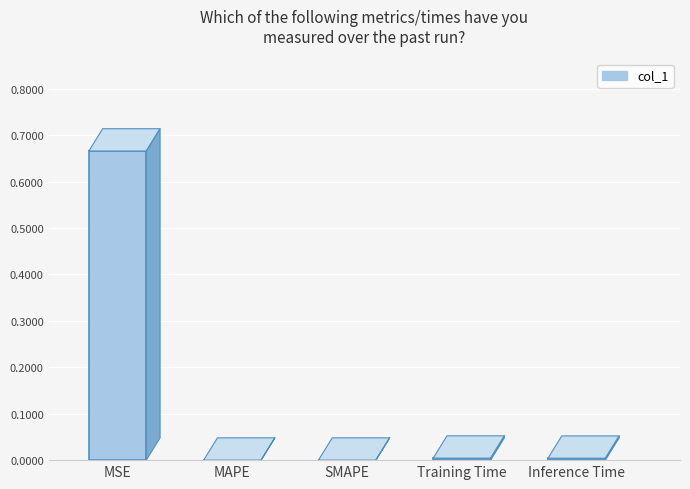

Reading left to right, transcribe all the data shown in this chart.

0.7	0.0	0.0	0.0	0.0